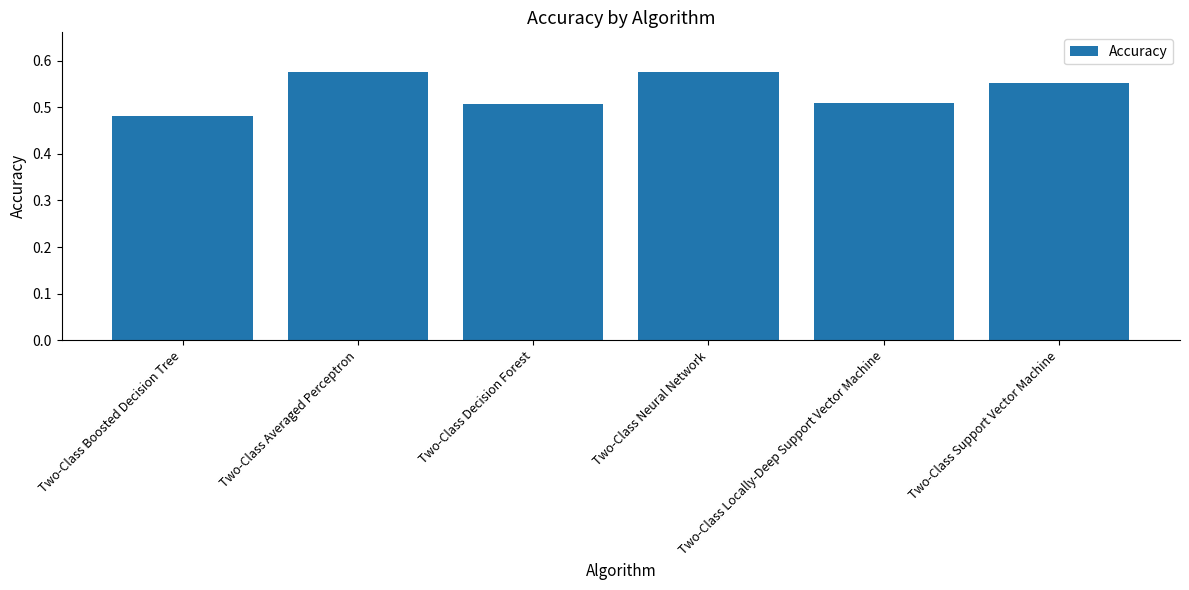

Which category has the lowest value across all series?

Two-Class Boosted Decision Tree